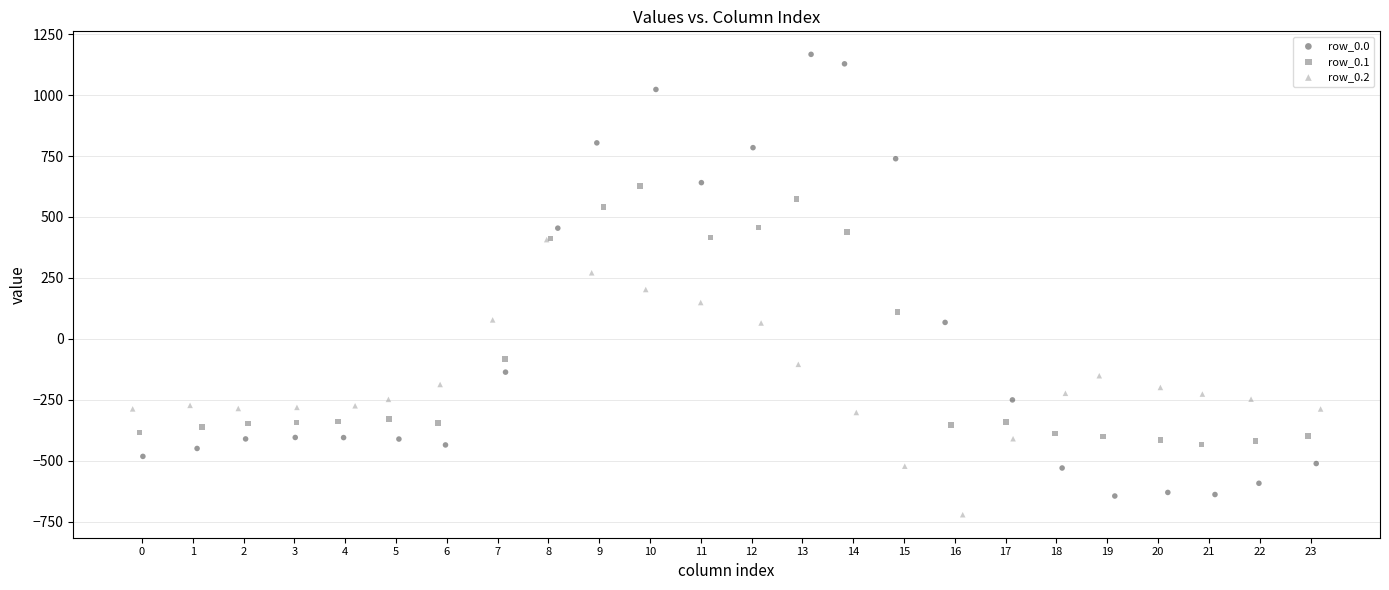

Which series has the largest Y range (max minus min)?

row_0.0